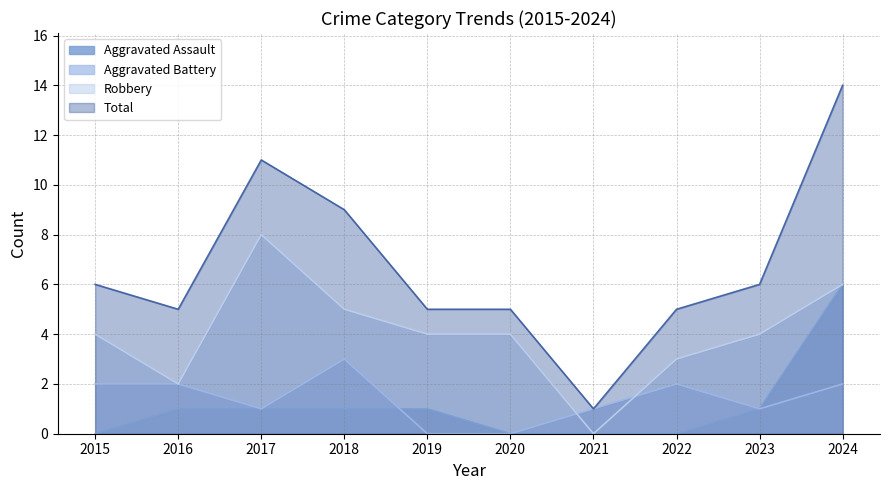

Where is Total nearest to the value 7?

2015